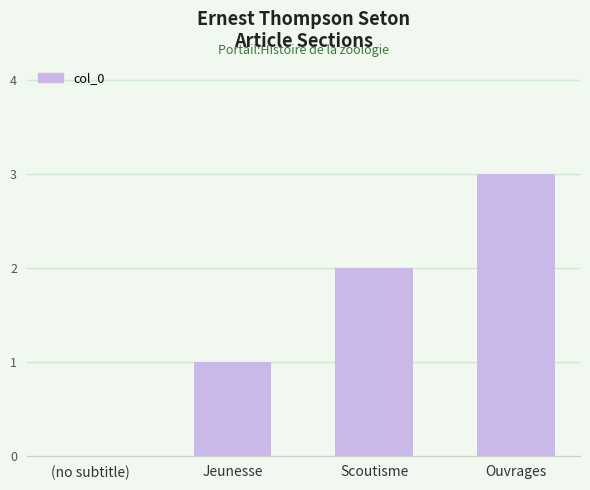

What is the ratio of the value at Scoutisme to the value at Ouvrages?

0.7